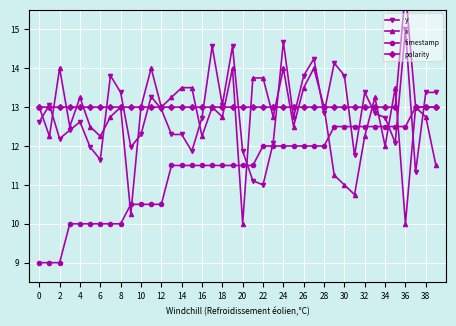

Which series has the largest total across all categories?

polarity